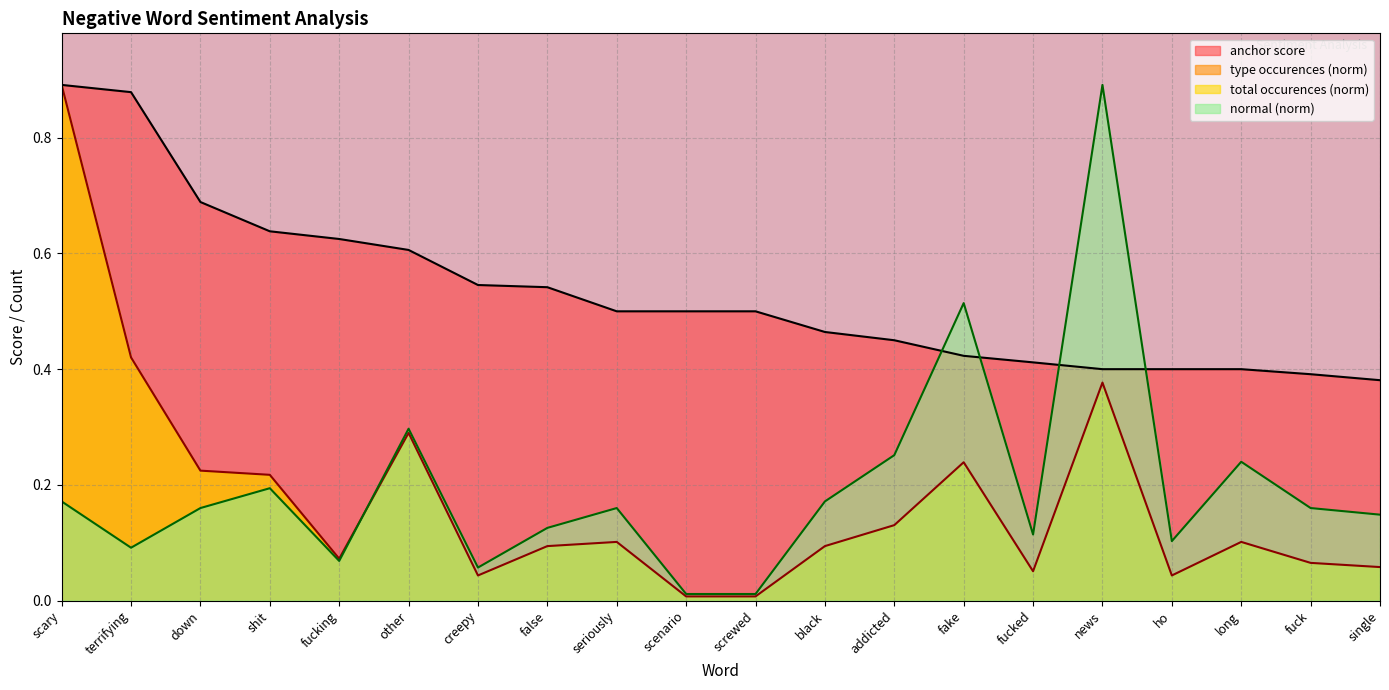

What is the value of the anchor score point at the 18th from the left?

0.4